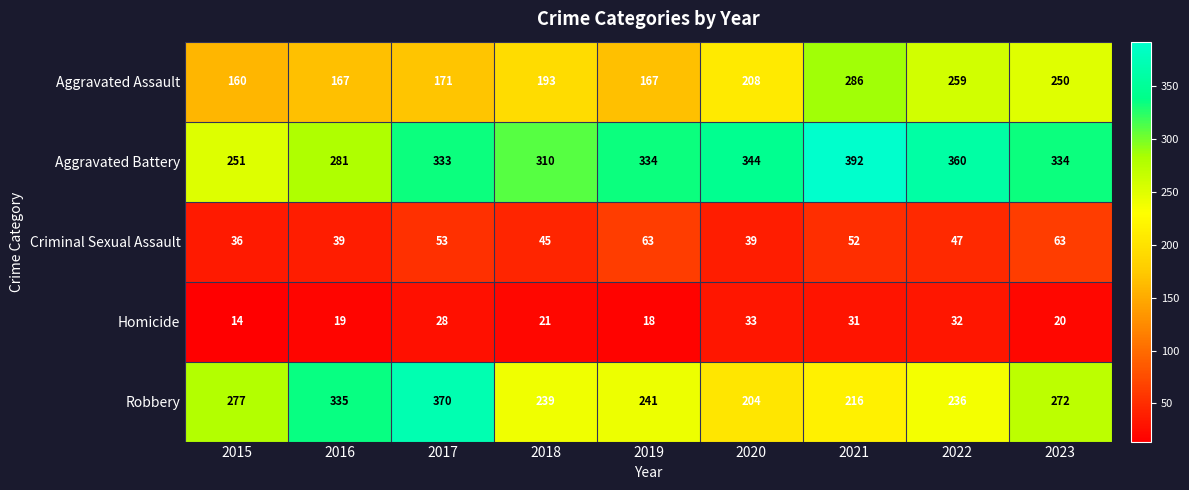

What is the sum of all Aggravated Assault values?

1861